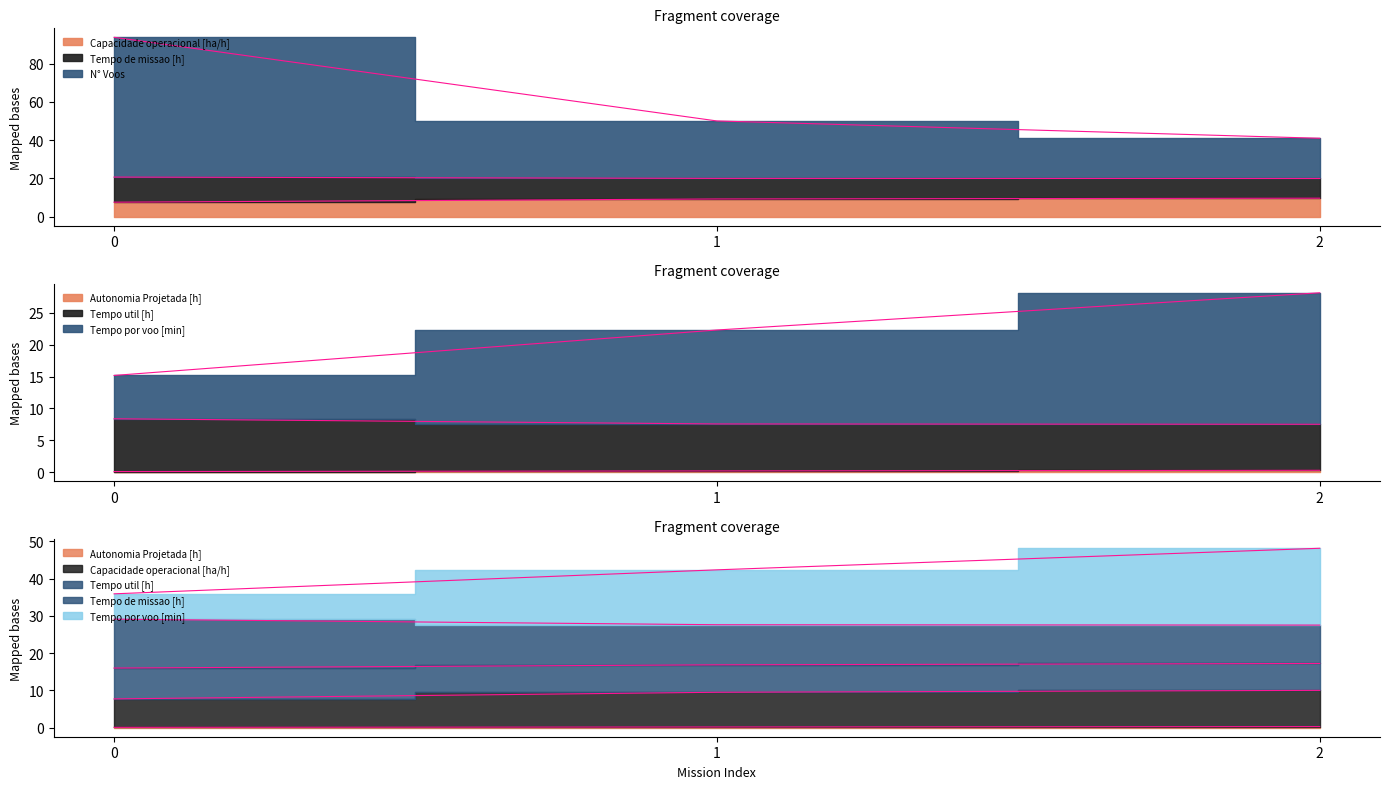

At which label does Tempo por voo [min] reach its peak?

2